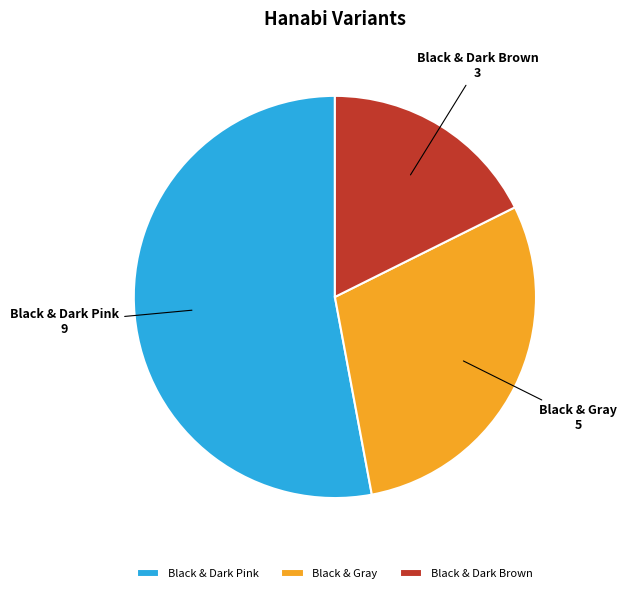

Which slice is the largest?

Black & Dark Pink